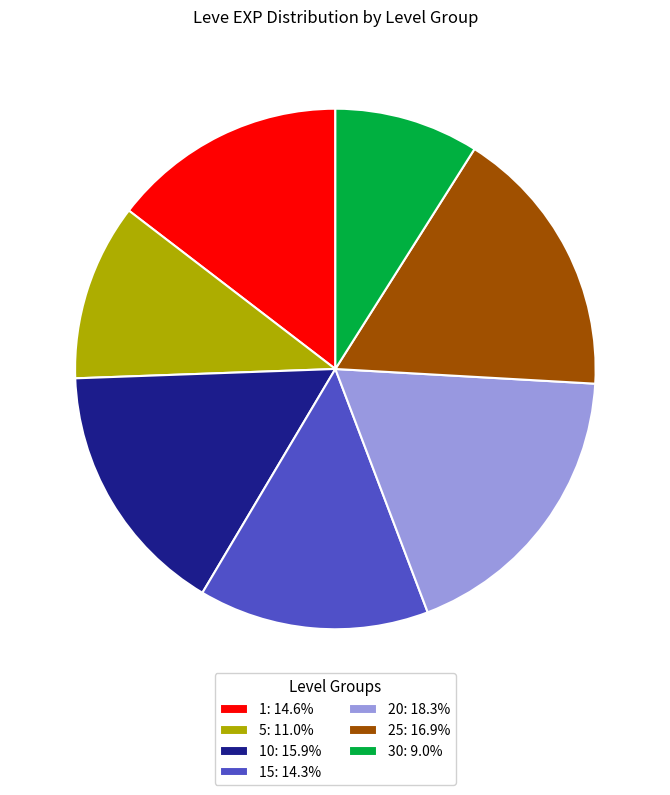

Is there a majority slice in this chart?

No